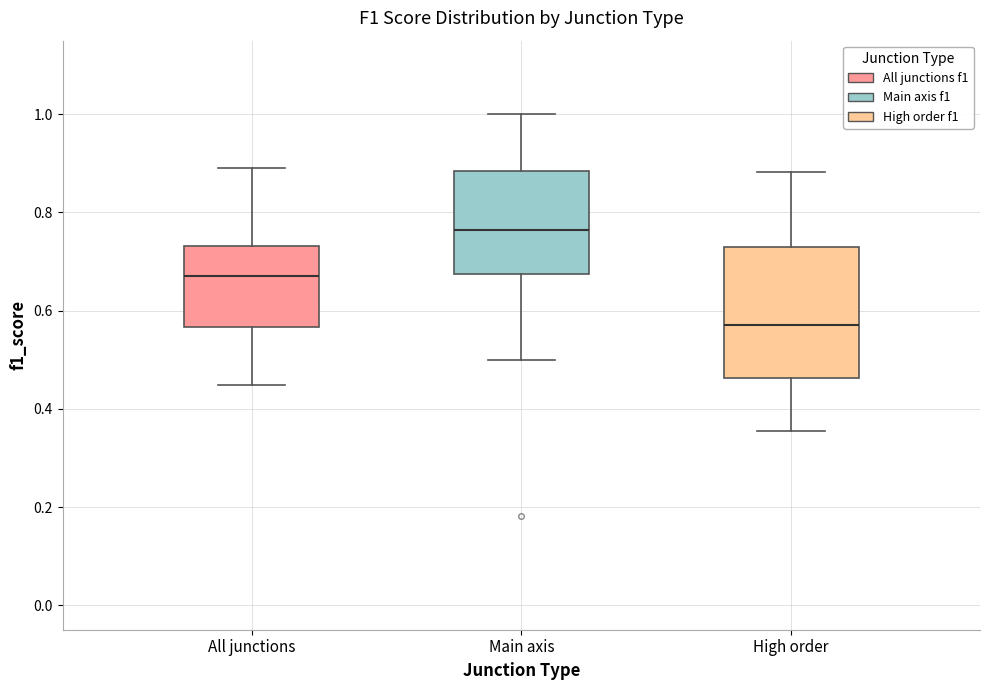

Which box has the lowest median line?

High order